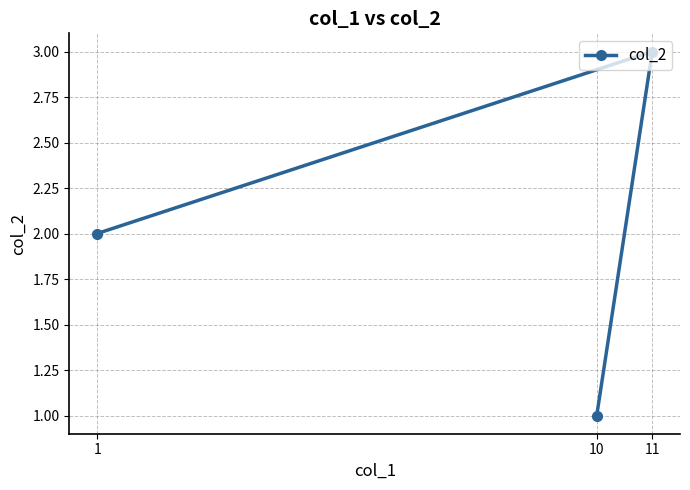

What is the difference between the second highest and minimum values?

1